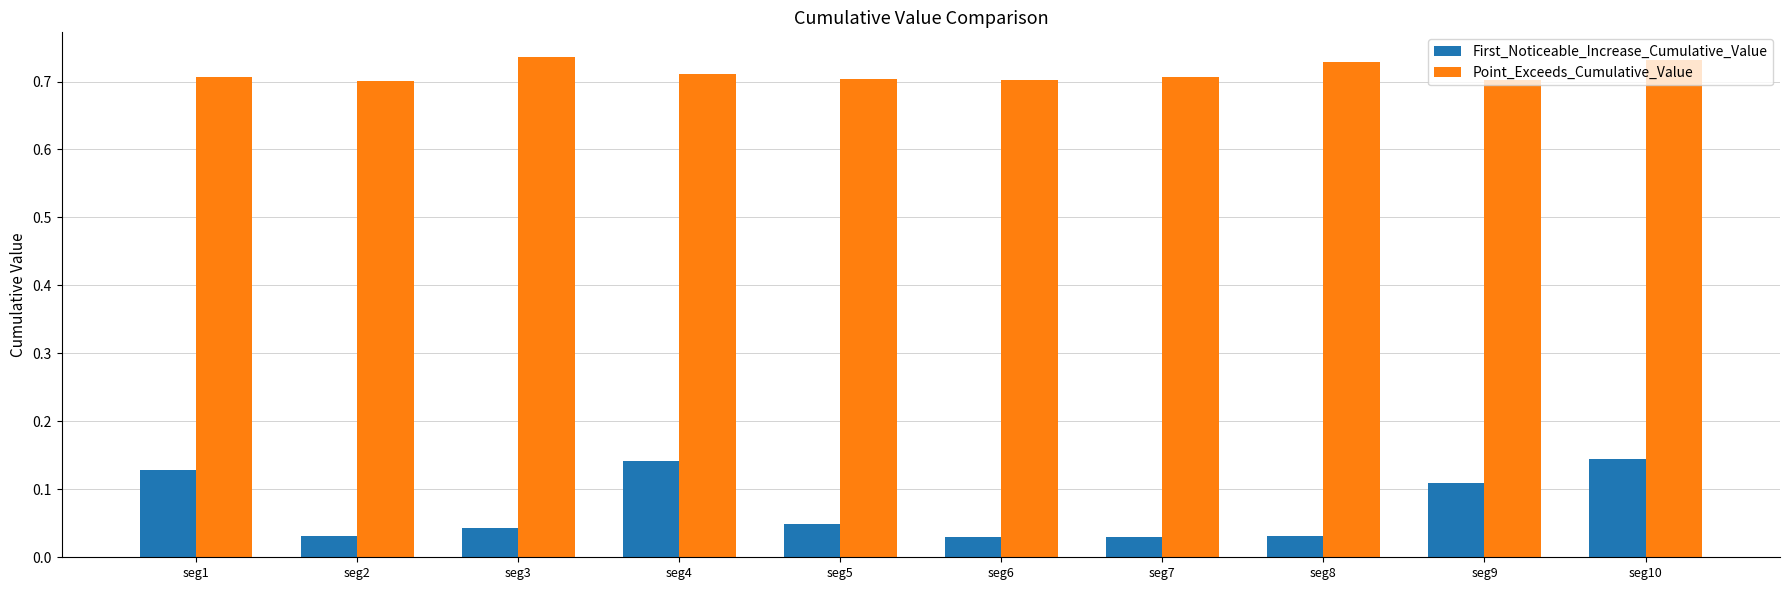

Count the Point_Exceeds_Cumulative_Value values in the range 0 to 1.

10